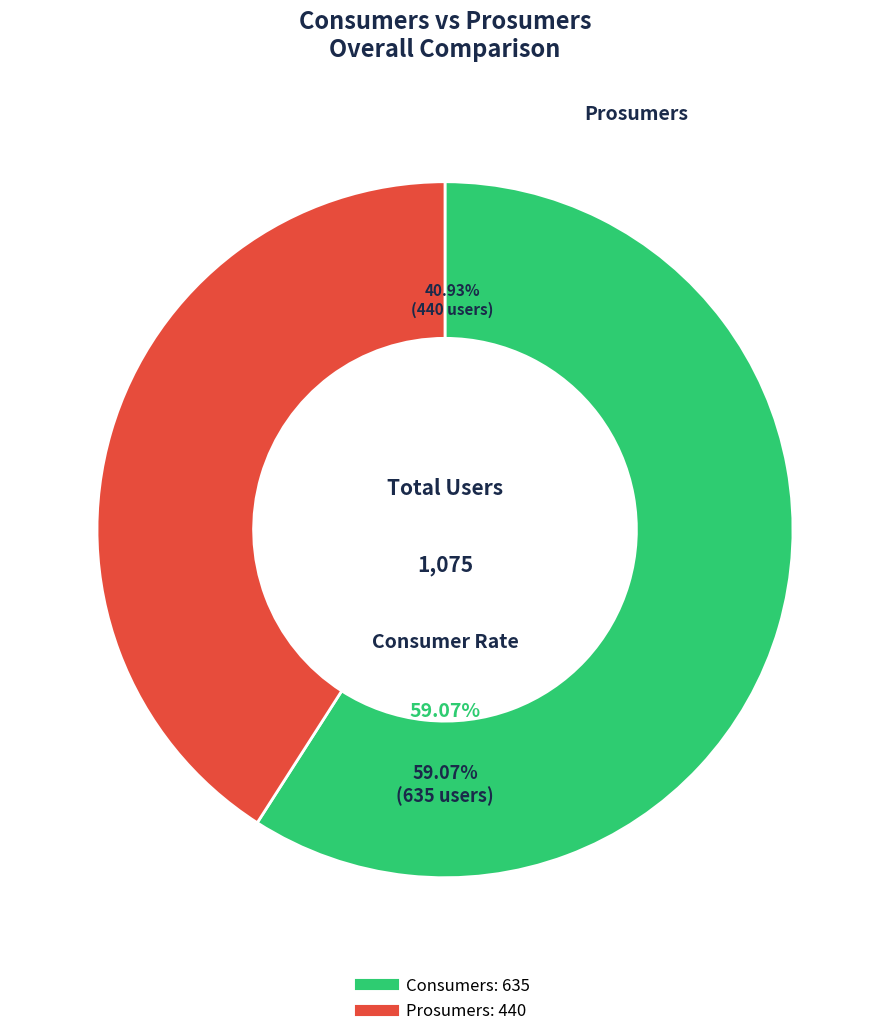

How many segments does this pie chart have?

2